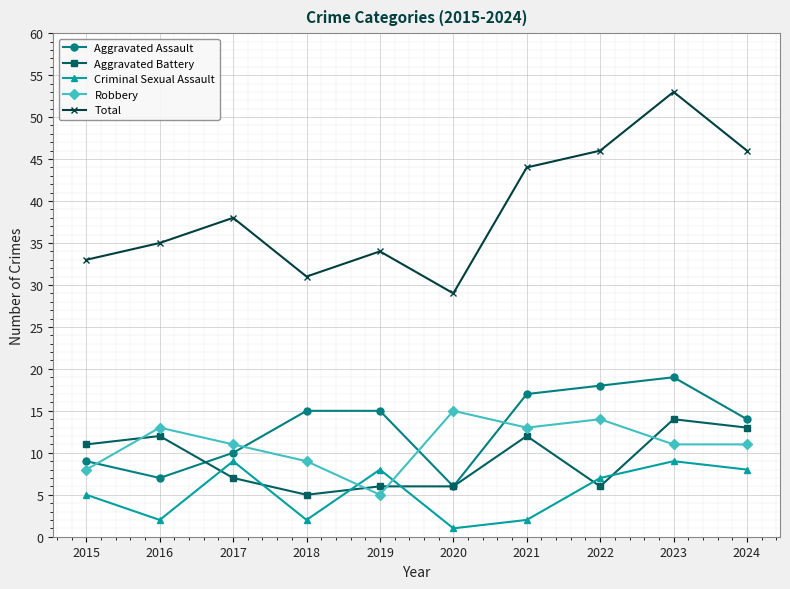

At 2017, list the series in order from largest to smallest.

Total, Robbery, Aggravated Assault, Criminal Sexual Assault, Aggravated Battery